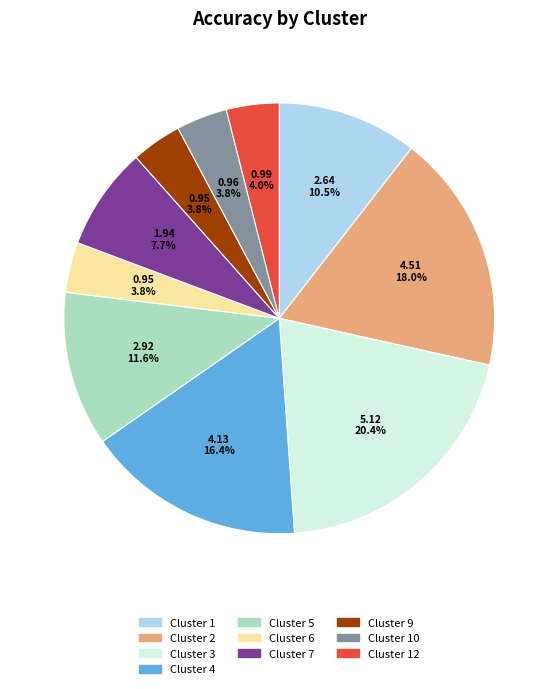

Which category has the biggest portion of the pie?

Cluster 3